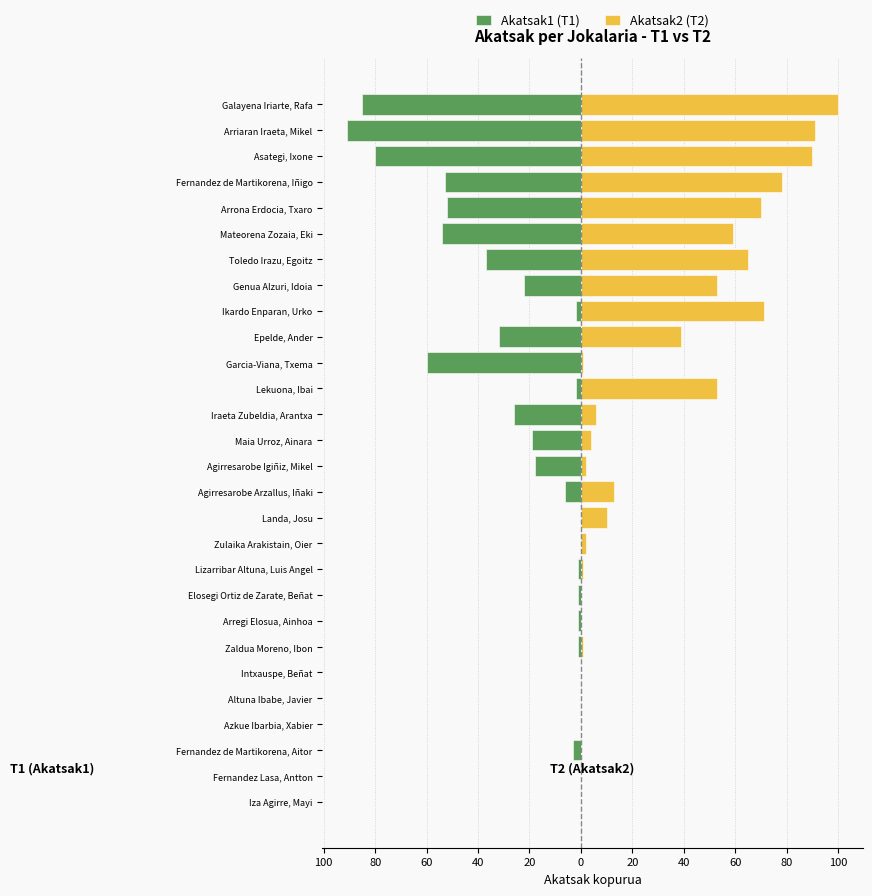

What are all the series names shown in the legend?

Akatsak1 (T1), Akatsak2 (T2)